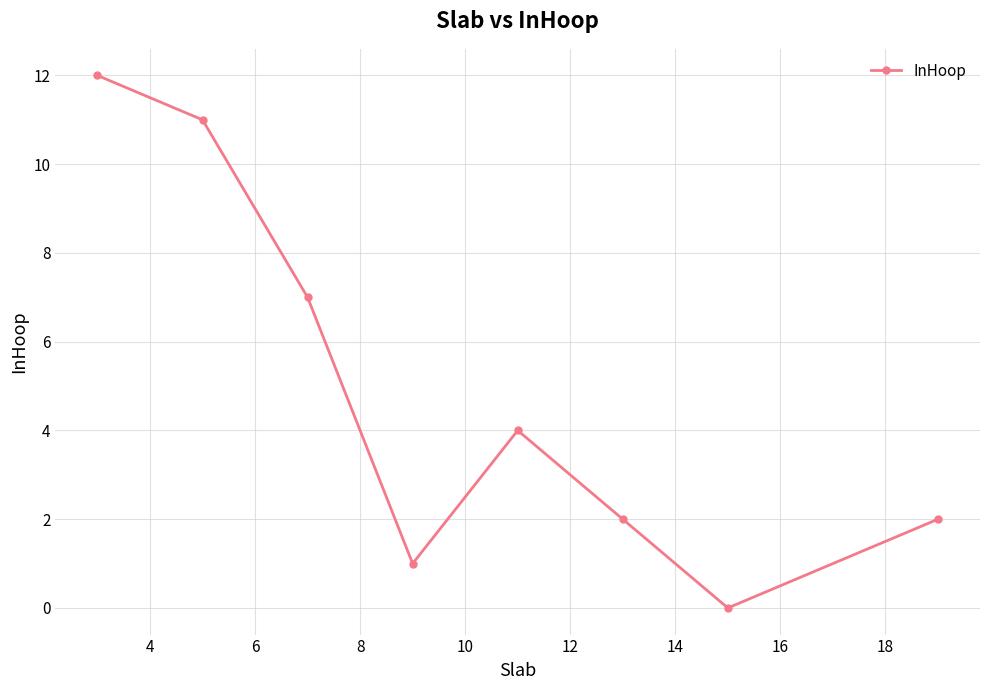

True or false: there are more than 0 points higher than both neighbors.

True